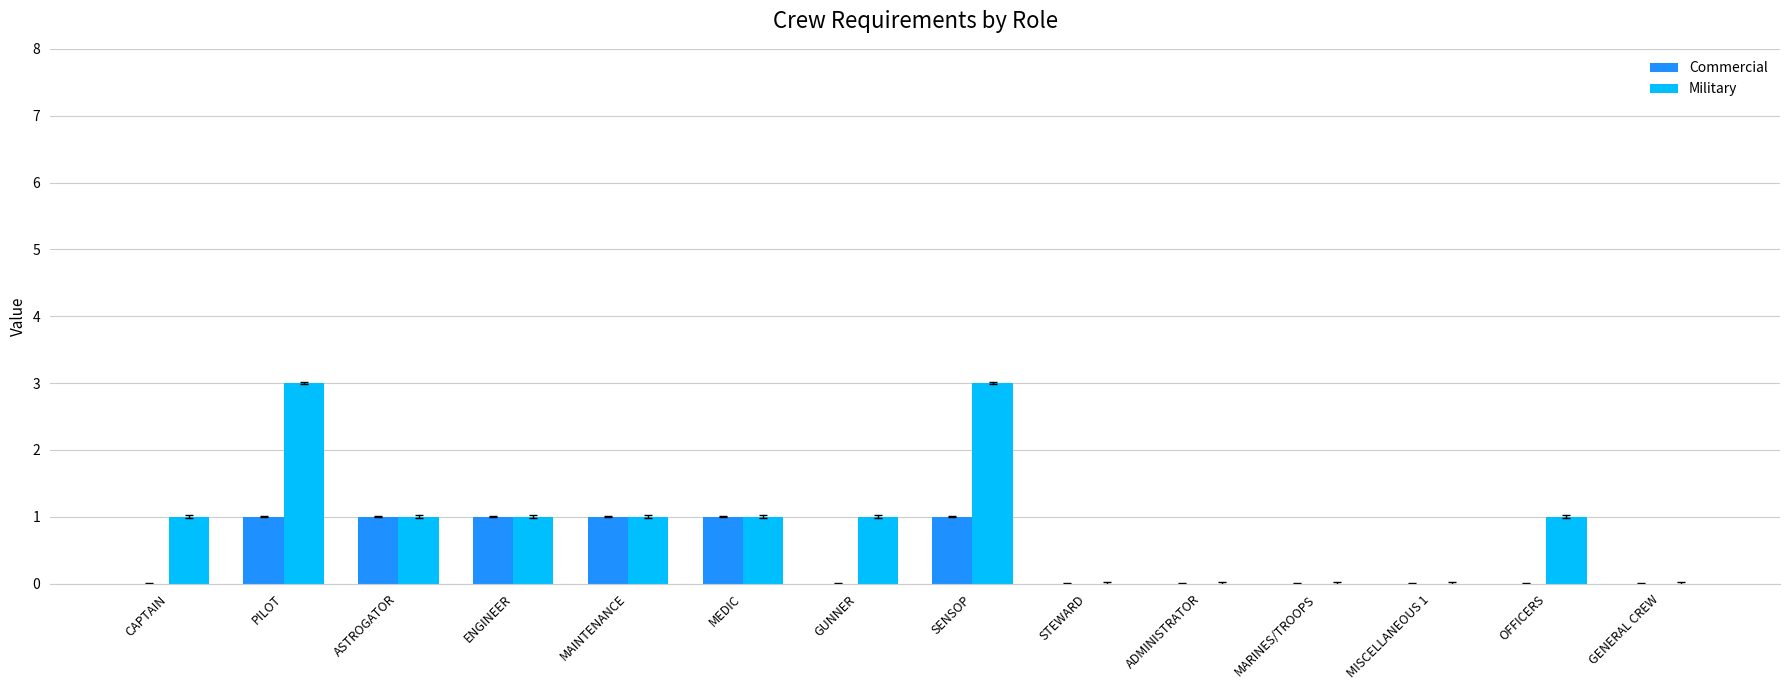

The value of Commercial at CAPTAIN is 0. True or false?

True